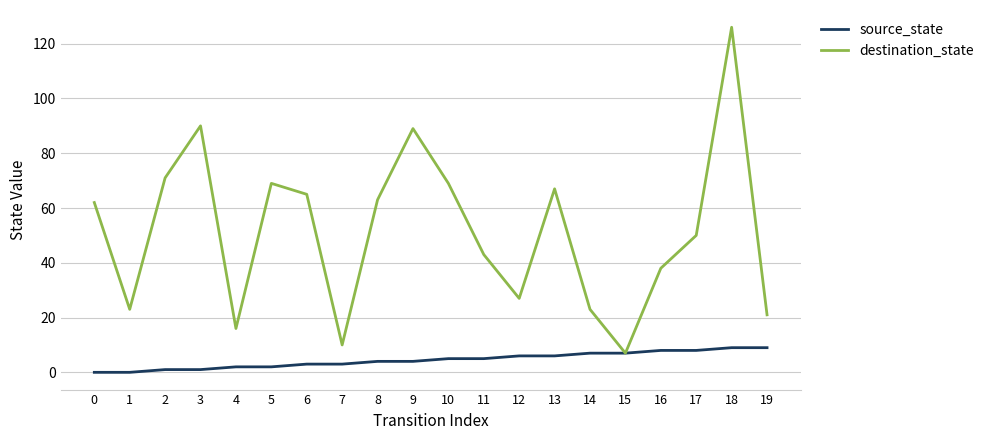

What is the total value across all series at 19?

30